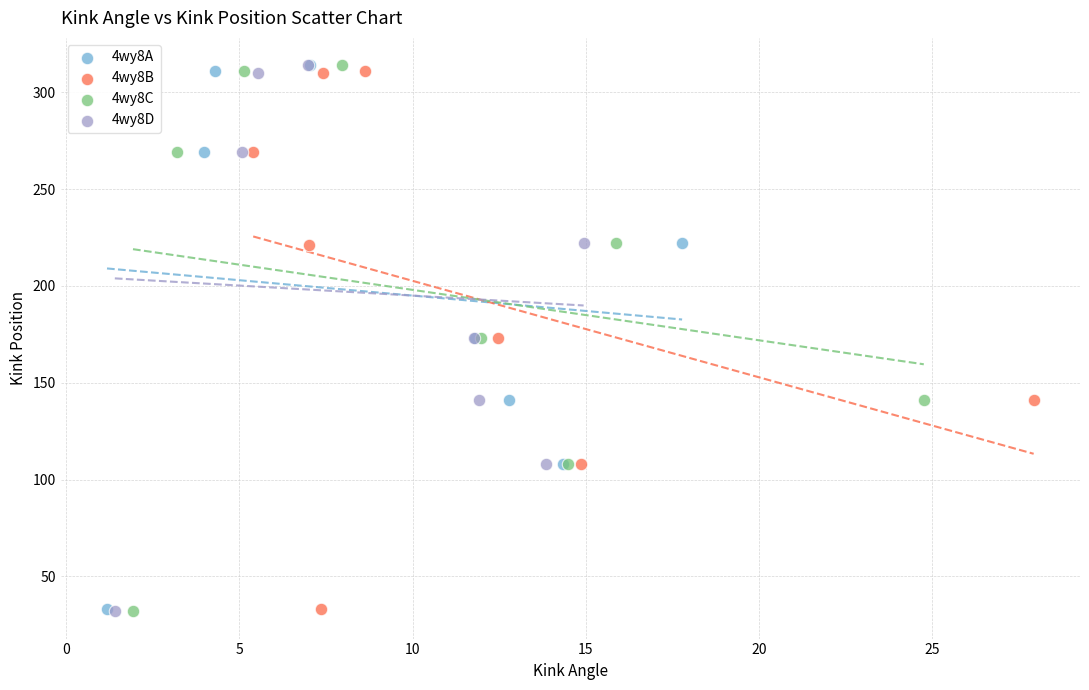

What are all the series names shown in the legend?

4wy8A, 4wy8B, 4wy8C, 4wy8D